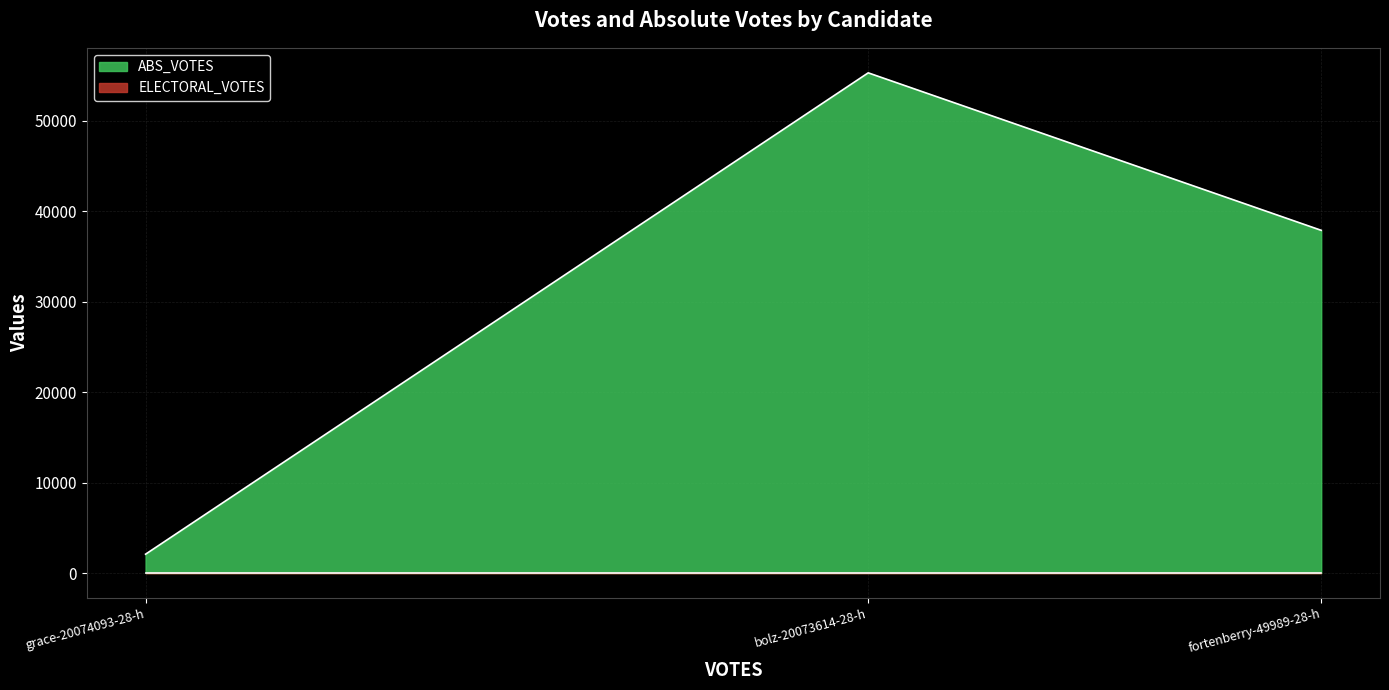

How many data points in ABS_VOTES are less than 37886?

1